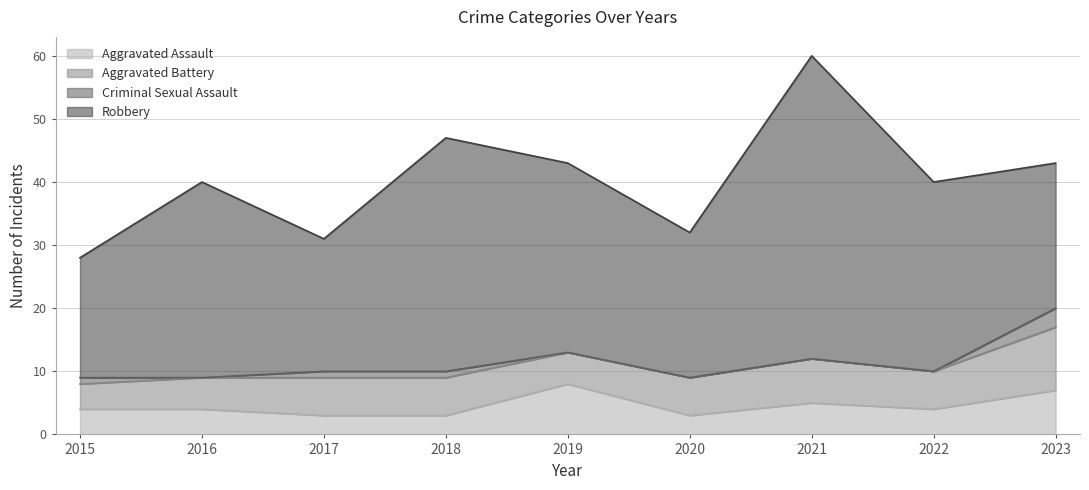

List the labels in order of Aggravated Battery value, largest first.

2023, 2021, 2017, 2018, 2020, 2022, 2016, 2019, 2015